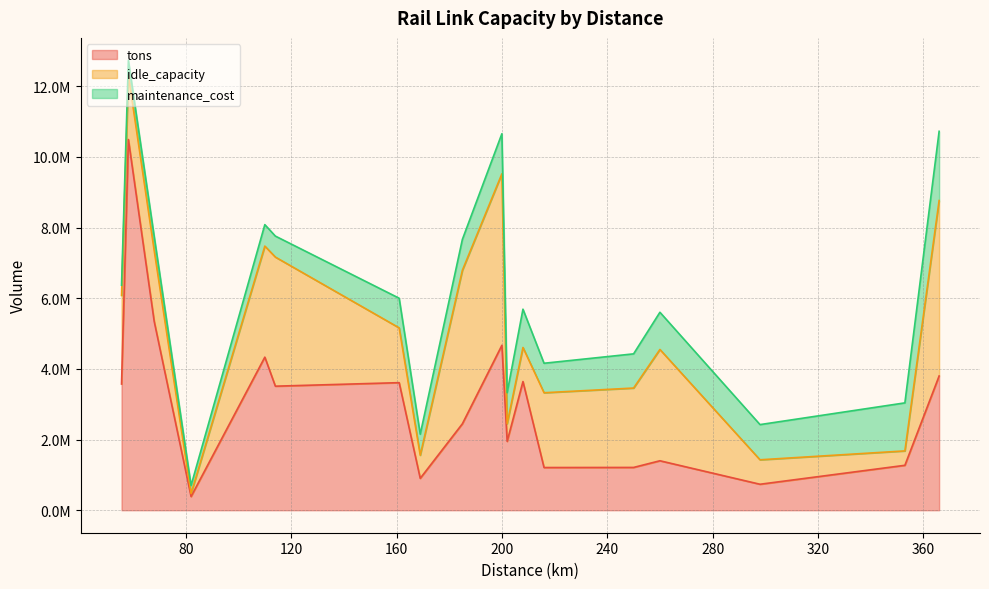

True or false: tons has more than 2 points higher than both neighbors.

True